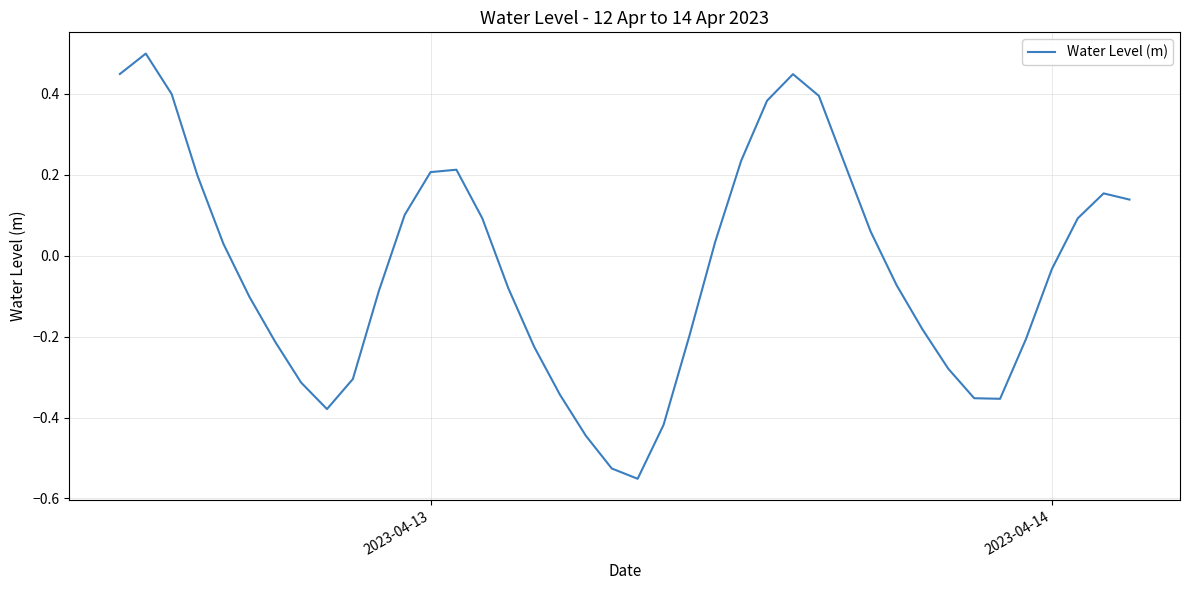

What is the difference between the maximum and minimum values?

1.1